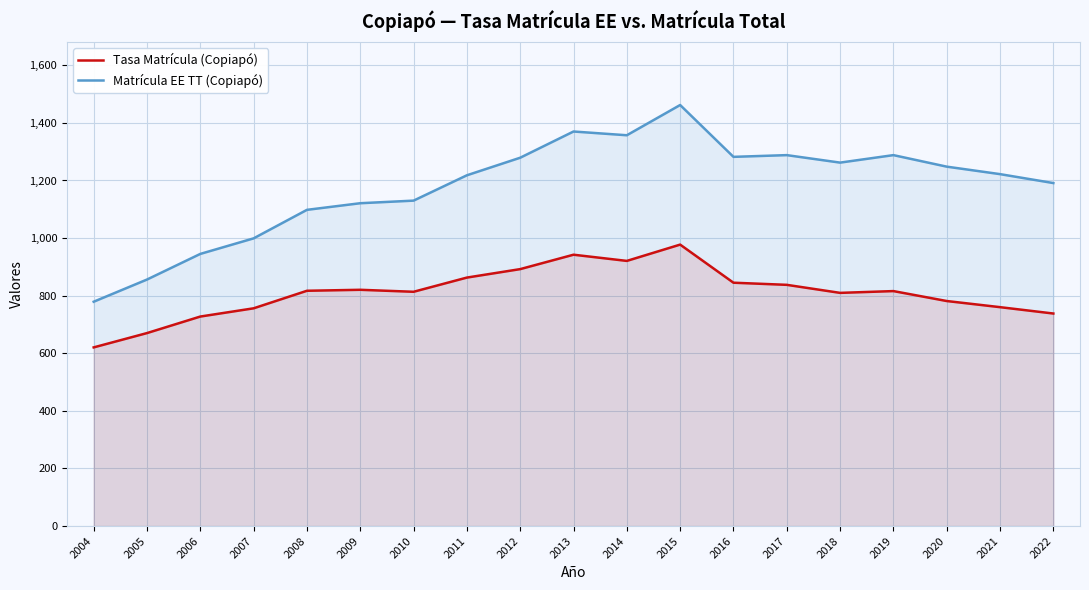

The Tasa Matrícula (Copiapó) series shows 817.0 at 2008. True or false?

True